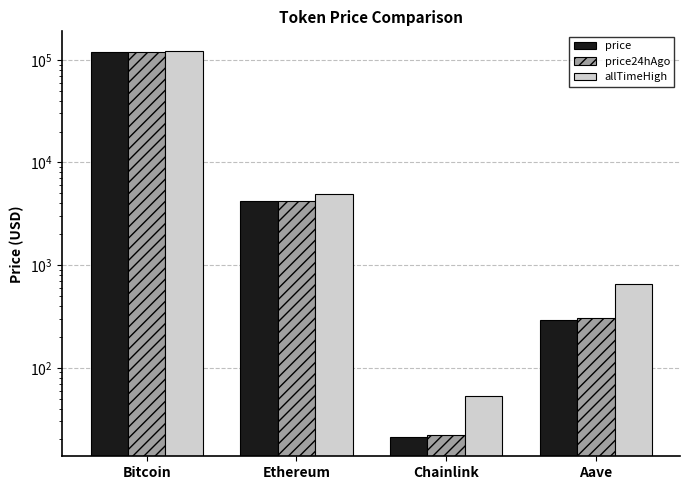

True or false: price has a value of 21.2 at Chainlink.

True